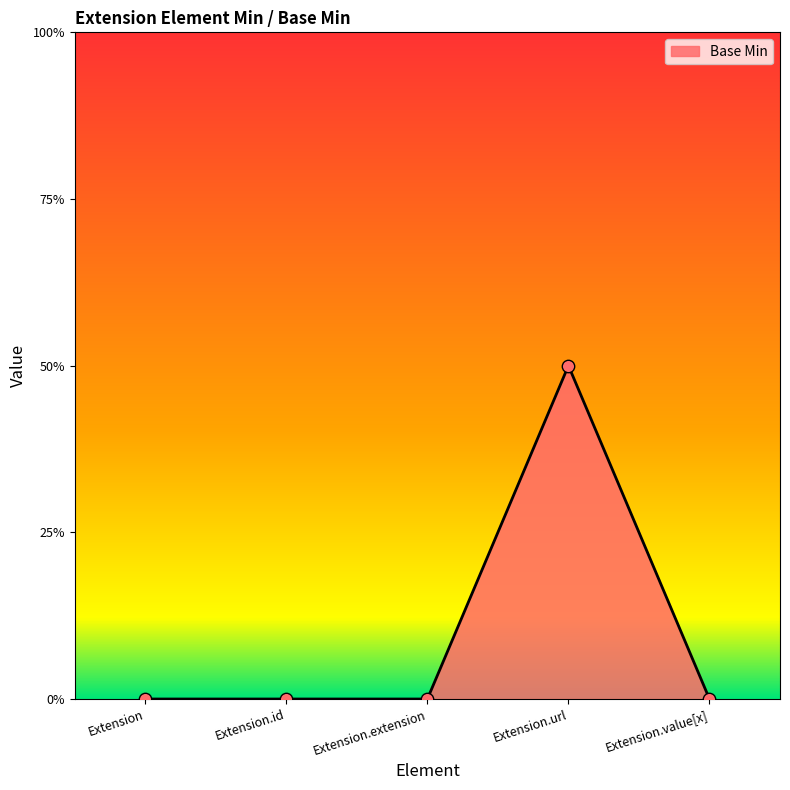

Between Extension.id and Extension.url, which is larger?

Extension.url